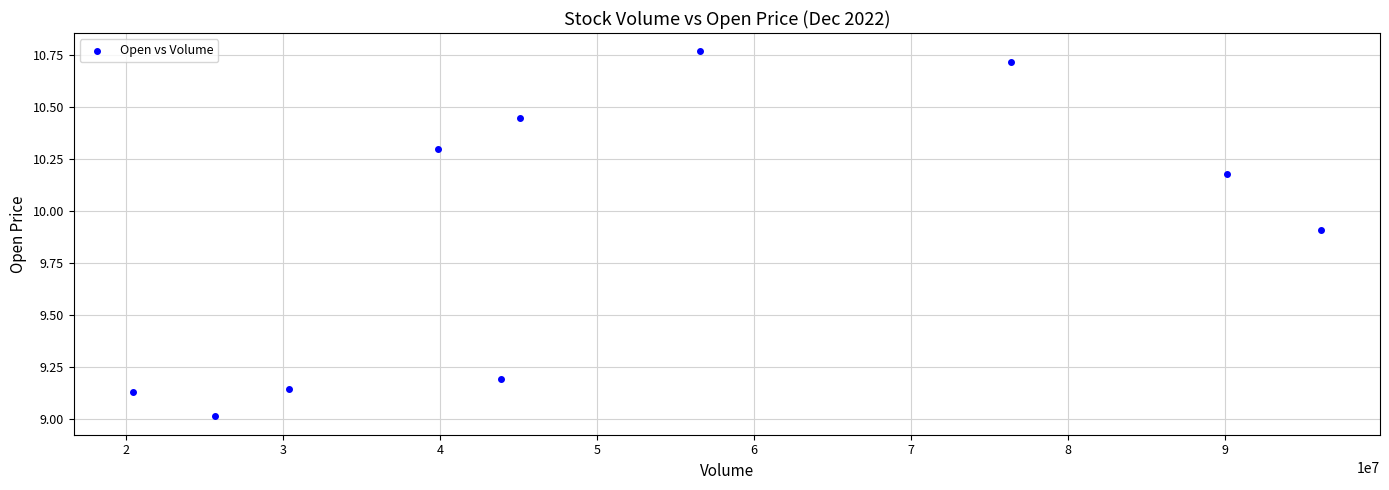

What is the average X value?

52452162.7